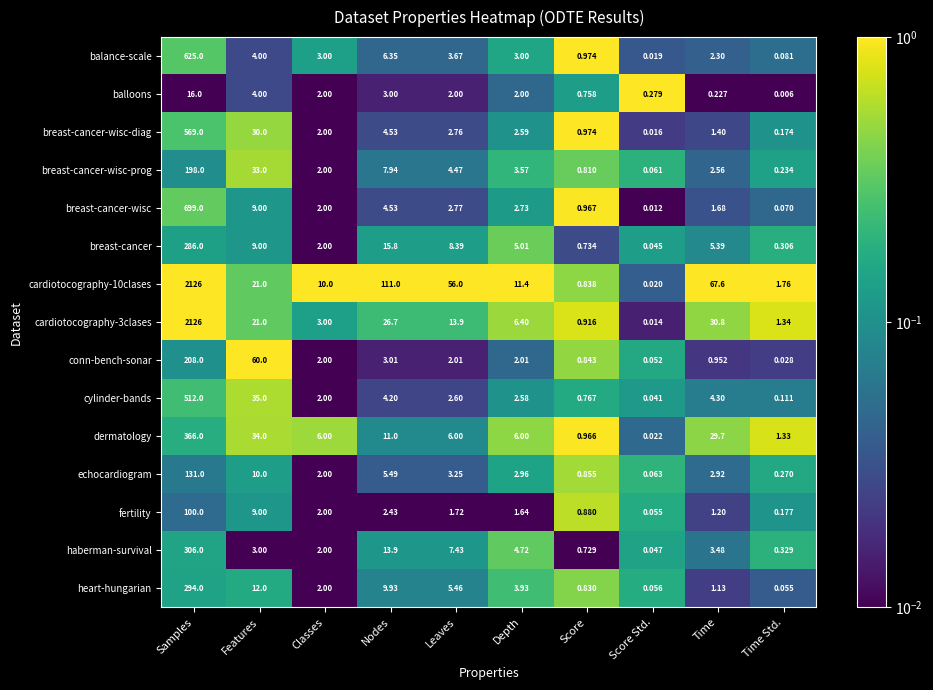

Rank the categories by breast-cancer-wisc-diag value from lowest to highest.

Score Std., Time Std., Score, Time, Classes, Depth, Leaves, Nodes, Features, Samples